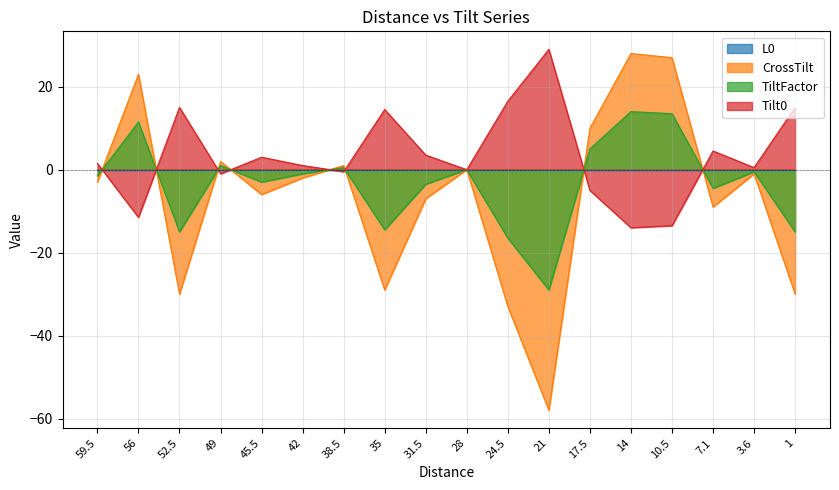

What is the value of the CrossTilt point at the 17th from the left?

-1.0